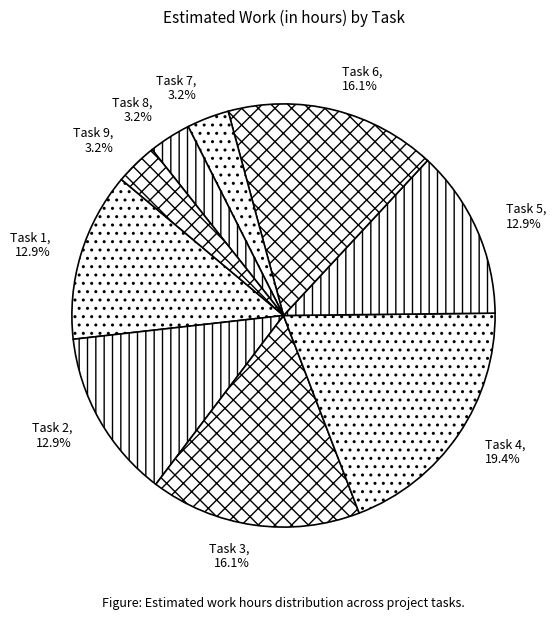

Which category has the biggest portion of the pie?

Task 4